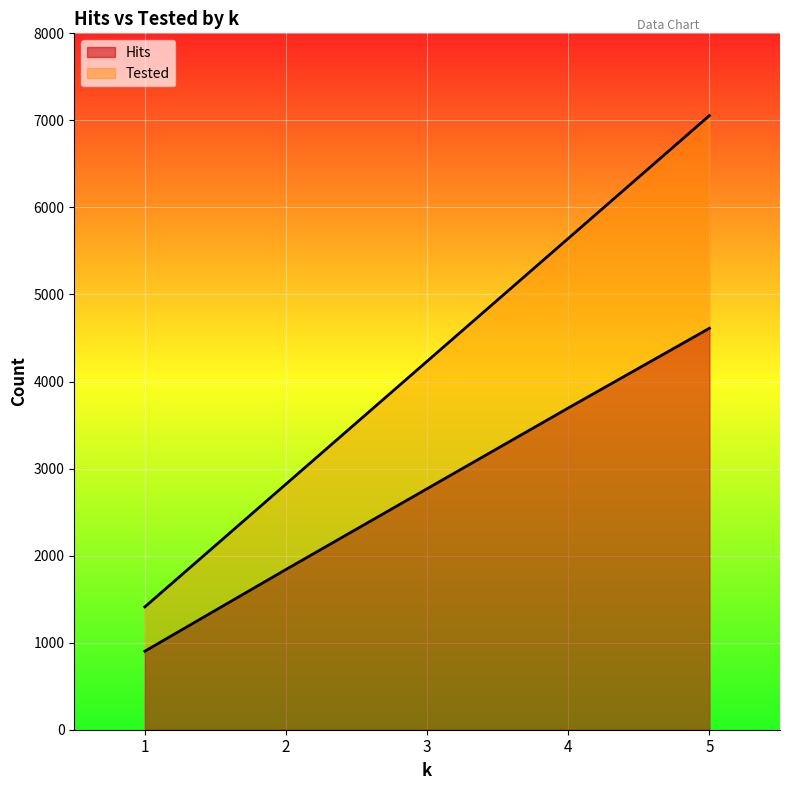

True or false: Hits has more than 0 interior local peaks.

False